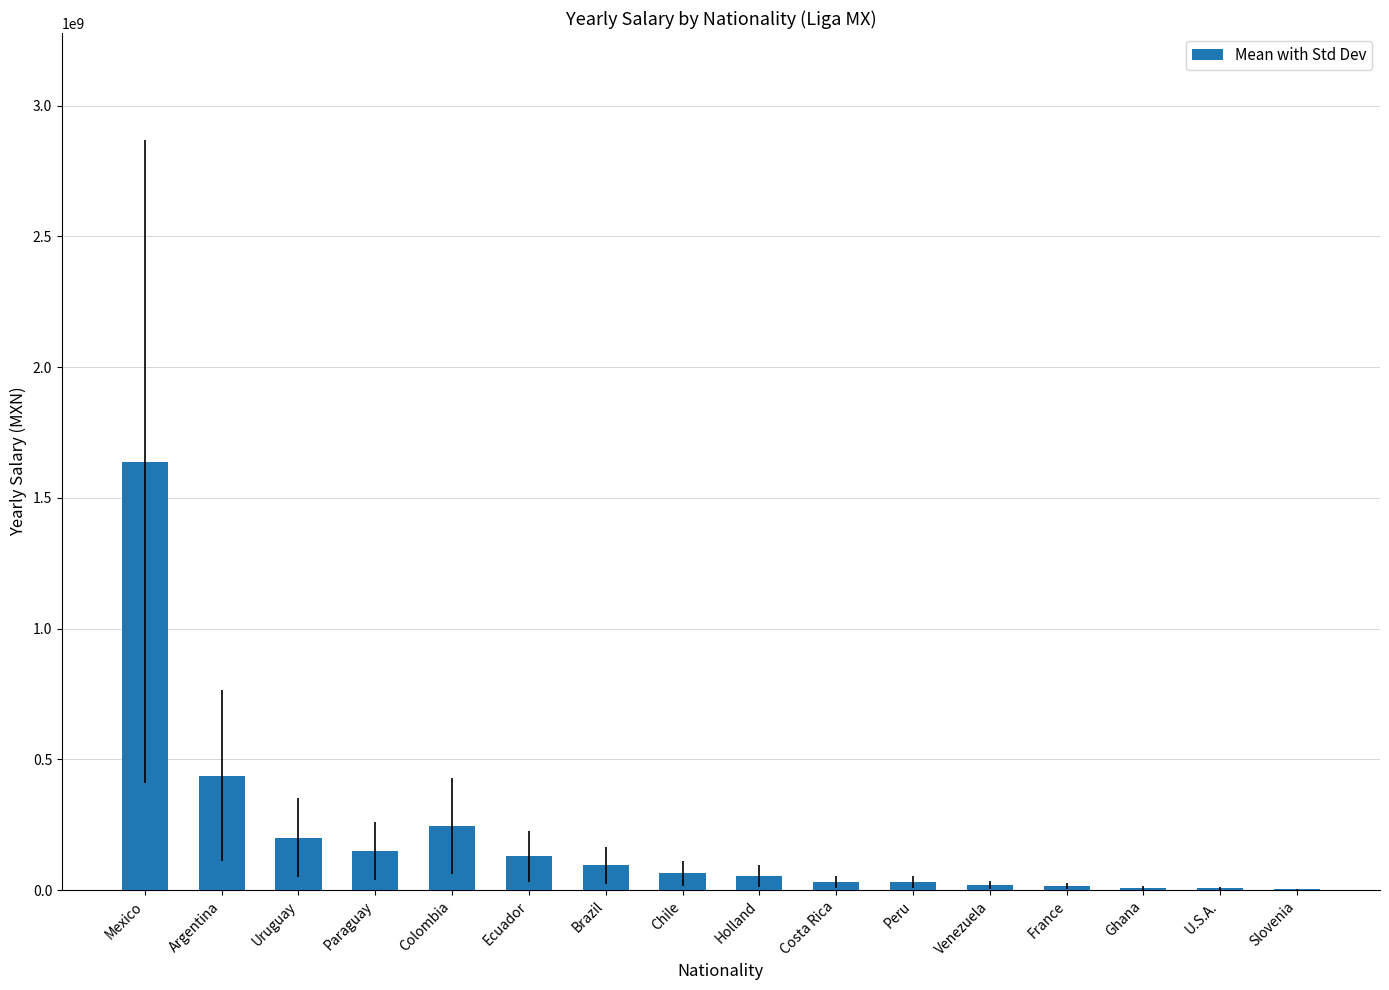

What is the maximum value shown in the chart?

1638735217.6